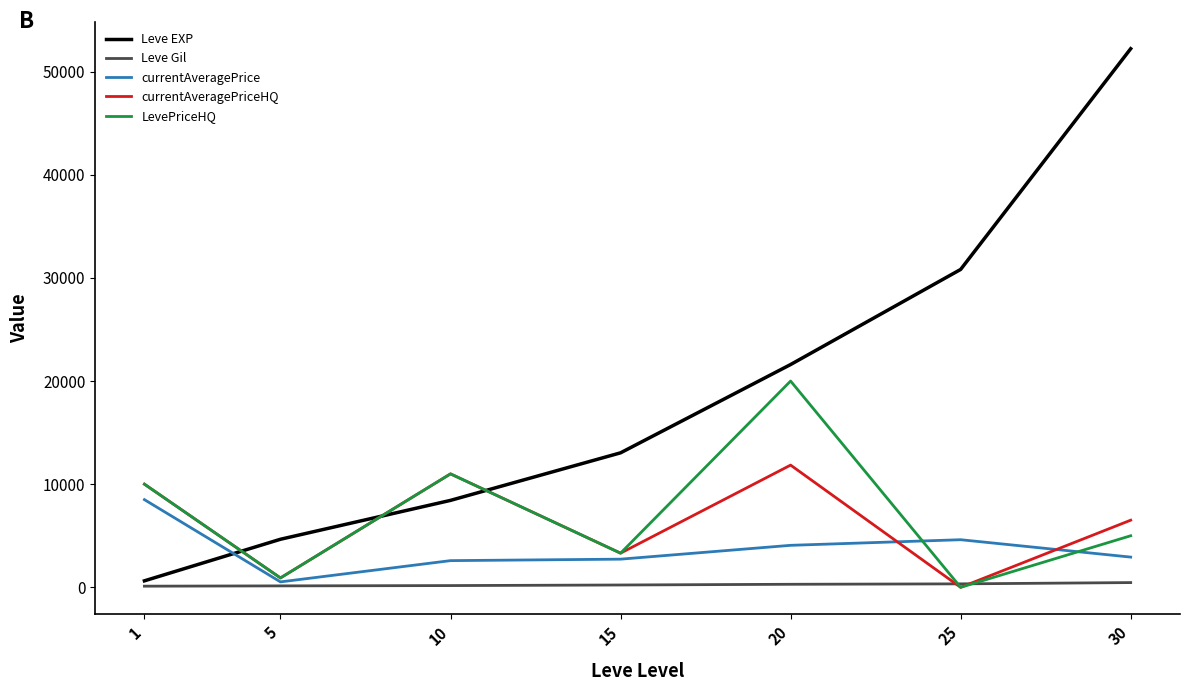

What is the spread (max minus min) of values at 10?

10830.0